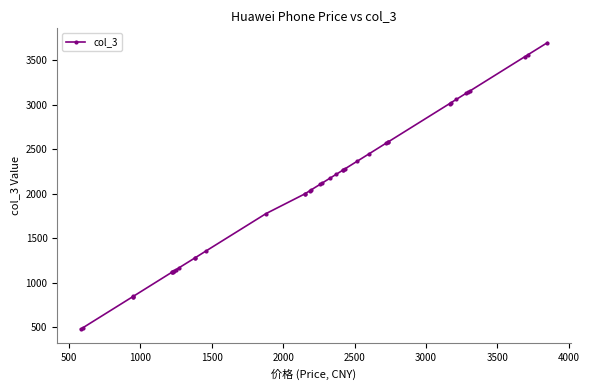

What is the average value?

2036.9